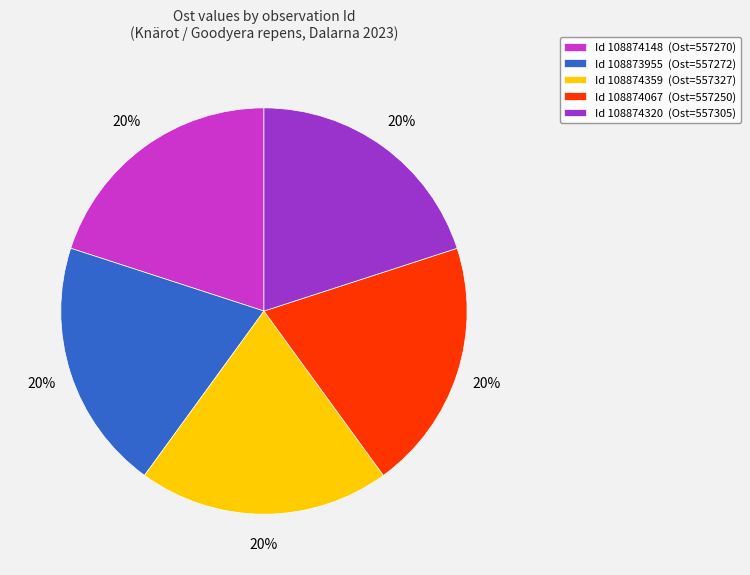

Count the number of slices in the pie.

5